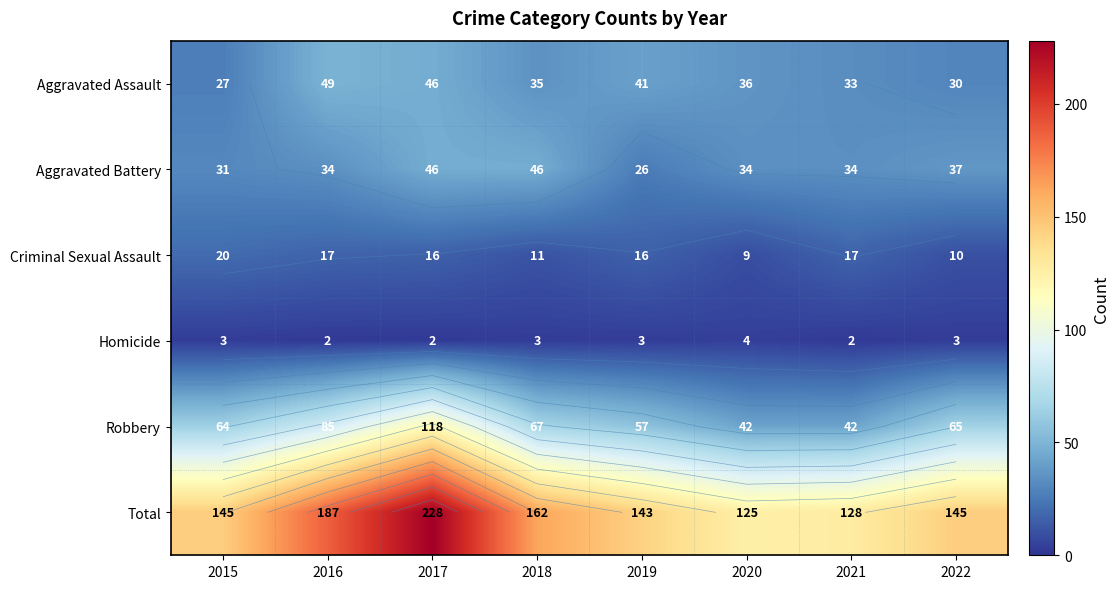

How many data points does each series have?

8